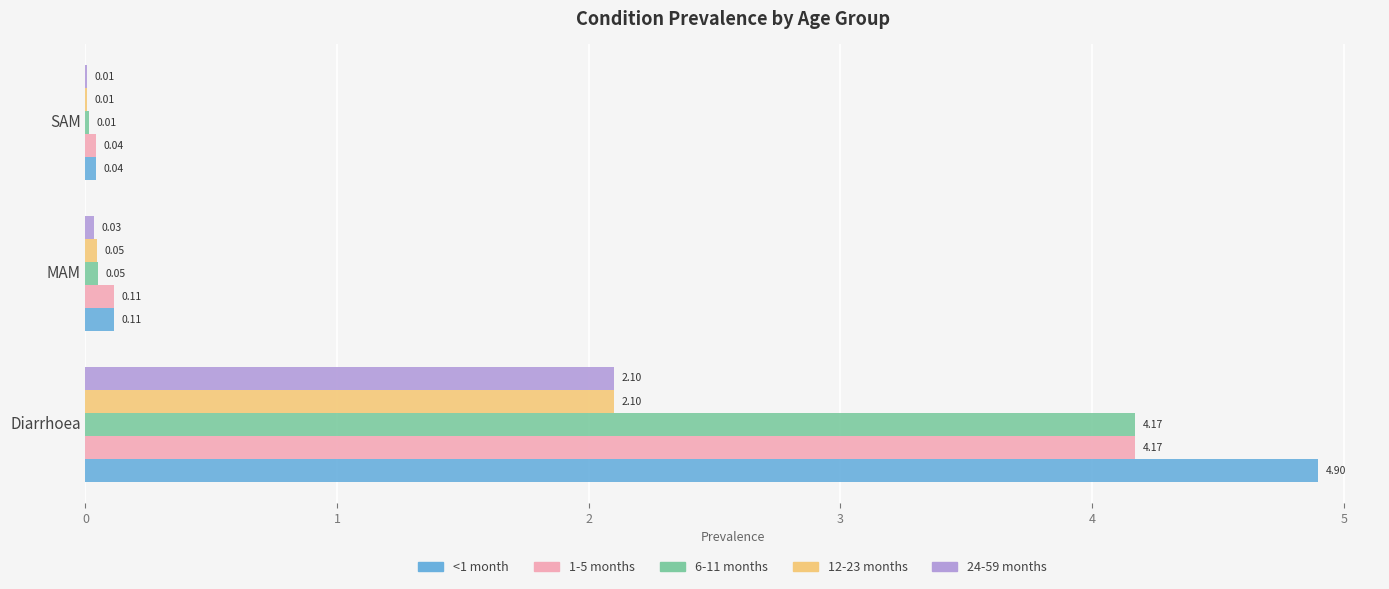

What is the sum of all 12-23 months values?

2.2